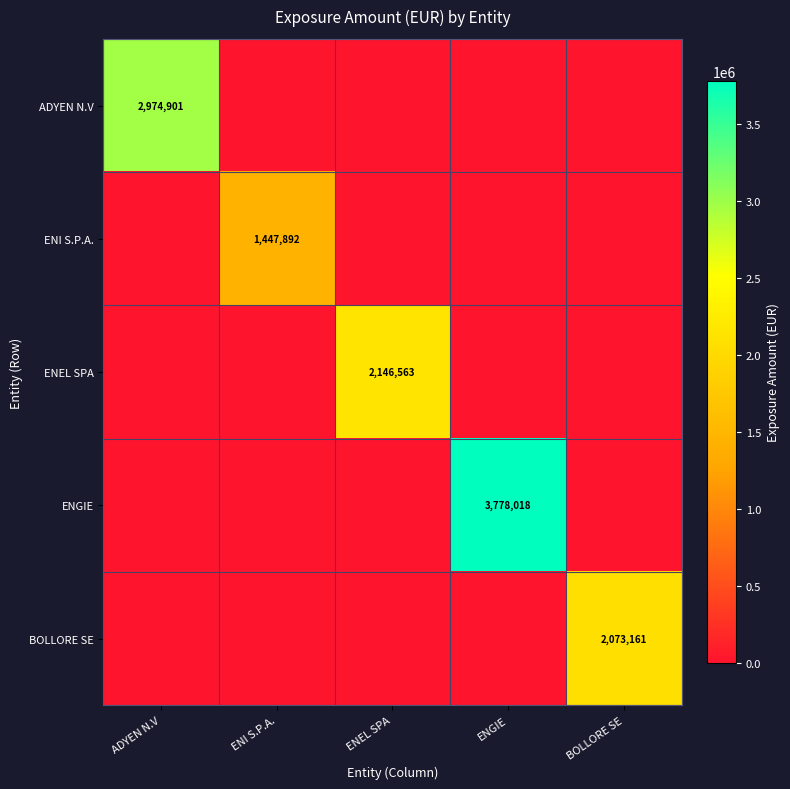

Rank the series by their maximum value, from highest to lowest.

ENGIE, ADYEN N.V, ENEL SPA, BOLLORE SE, ENI S.P.A.